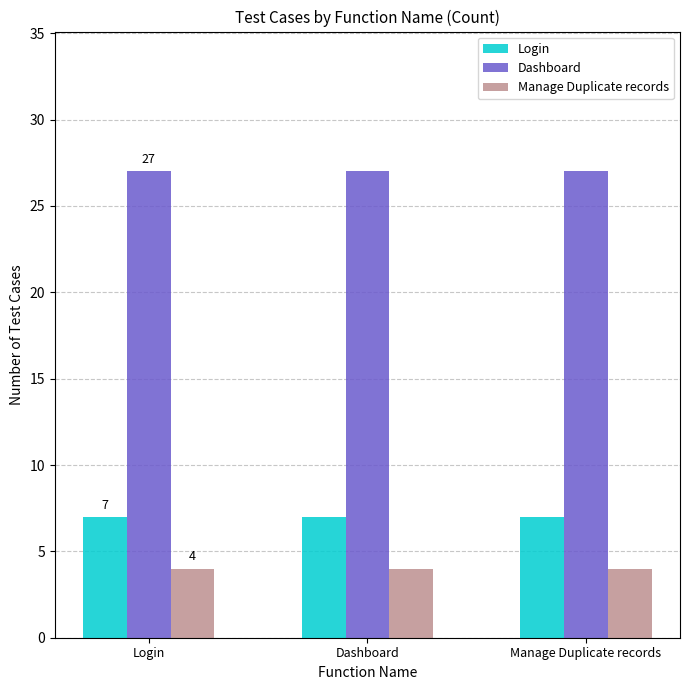

Count the number of data series in this chart.

3